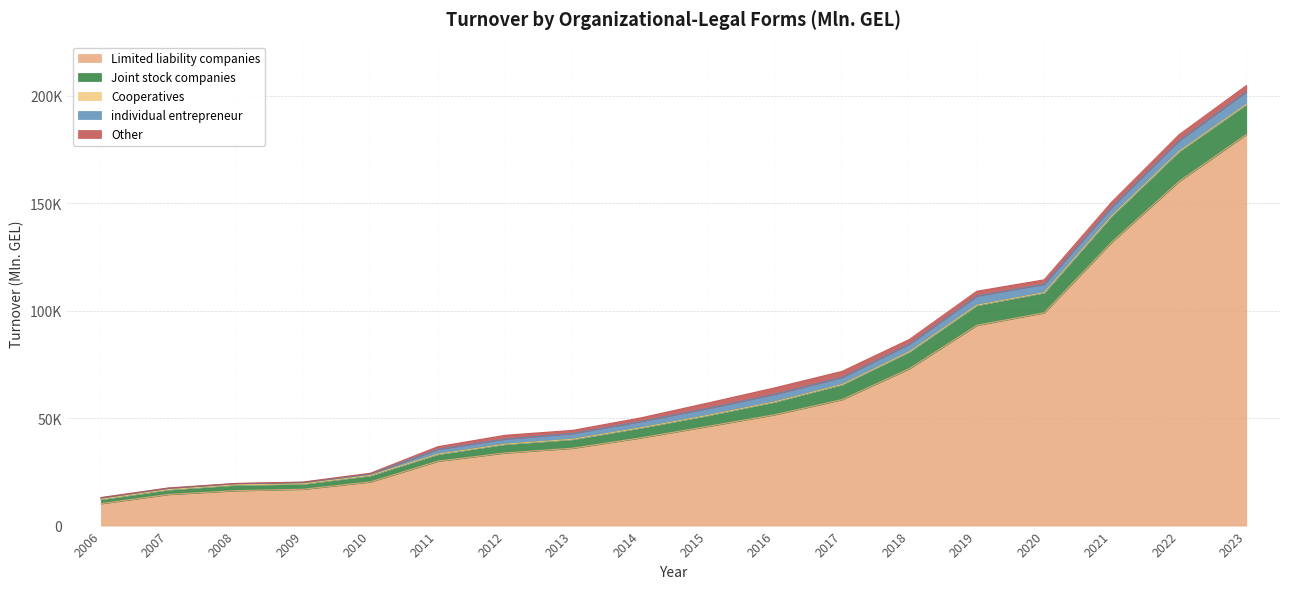

What is the minimum value for individual entrepreneur?

557.7